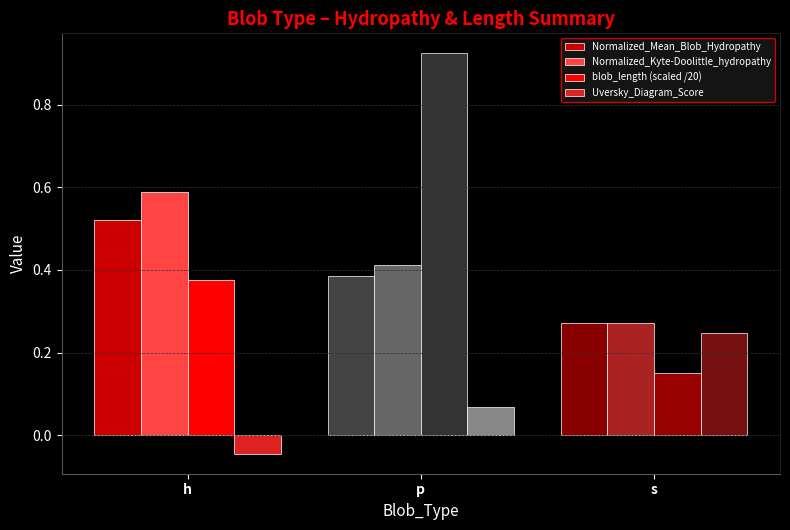

How many groups of bars are there?

3